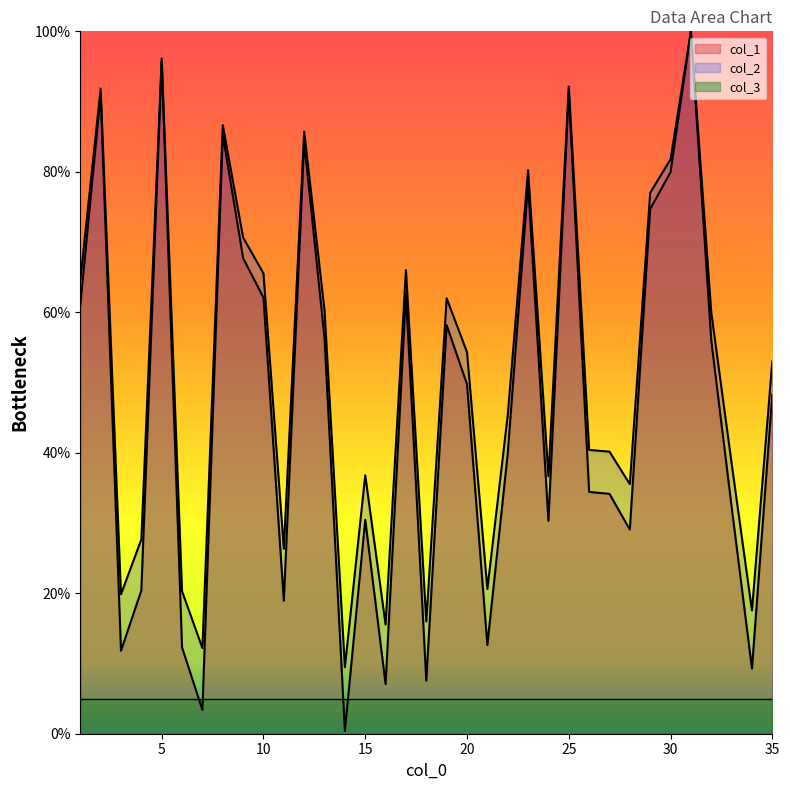

Which category has the highest value across all series?

31